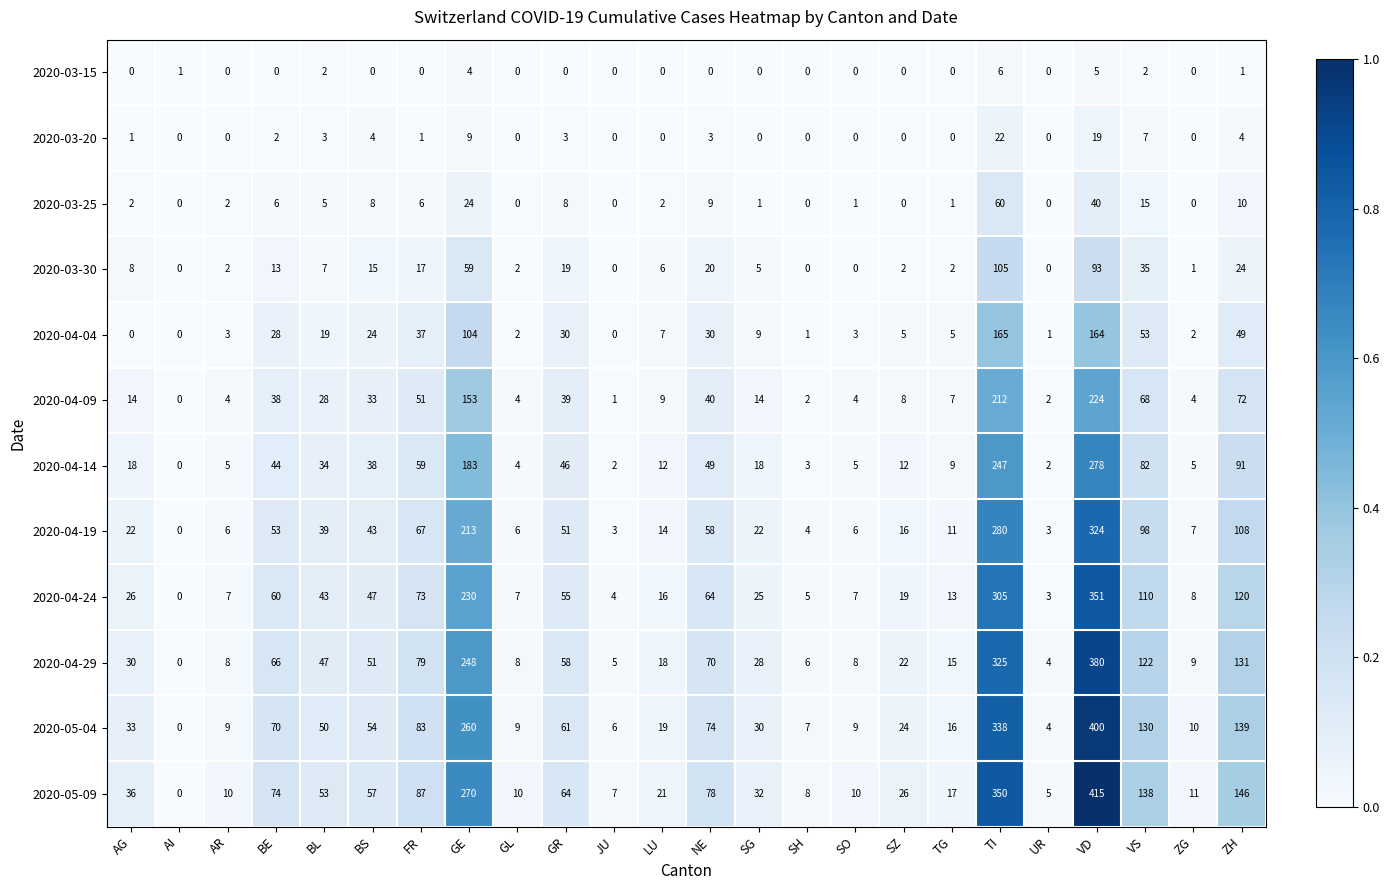

List the series in order of their peak value, highest first.

2020-05-09, 2020-05-04, 2020-04-29, 2020-04-24, 2020-04-19, 2020-04-14, 2020-04-09, 2020-04-04, 2020-03-30, 2020-03-25, 2020-03-20, 2020-03-15